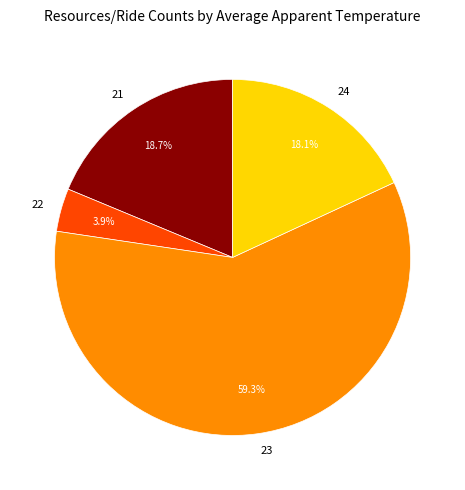

Does 24 represent more than half of the total?

No